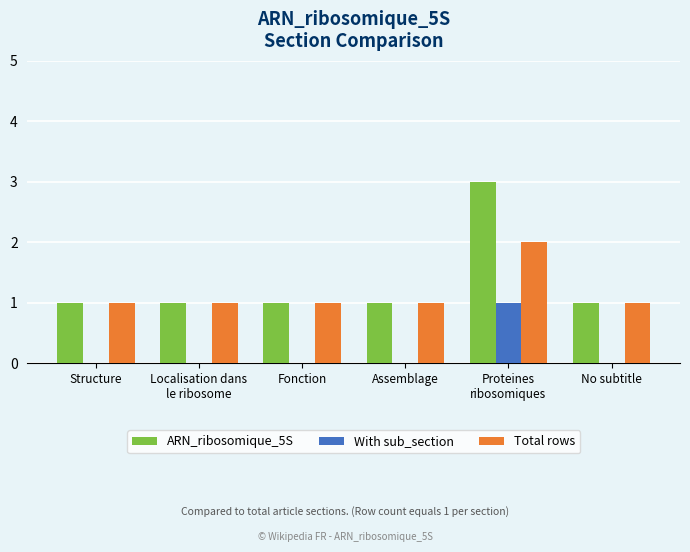

Does the chart contain stacked bars?

No